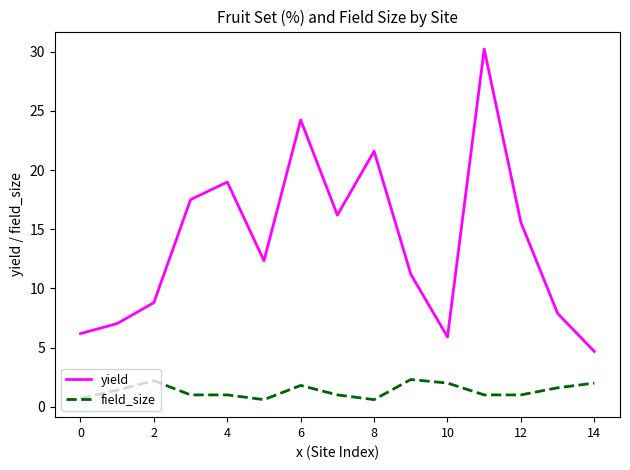

What are all the series names shown in the legend?

yield, field_size